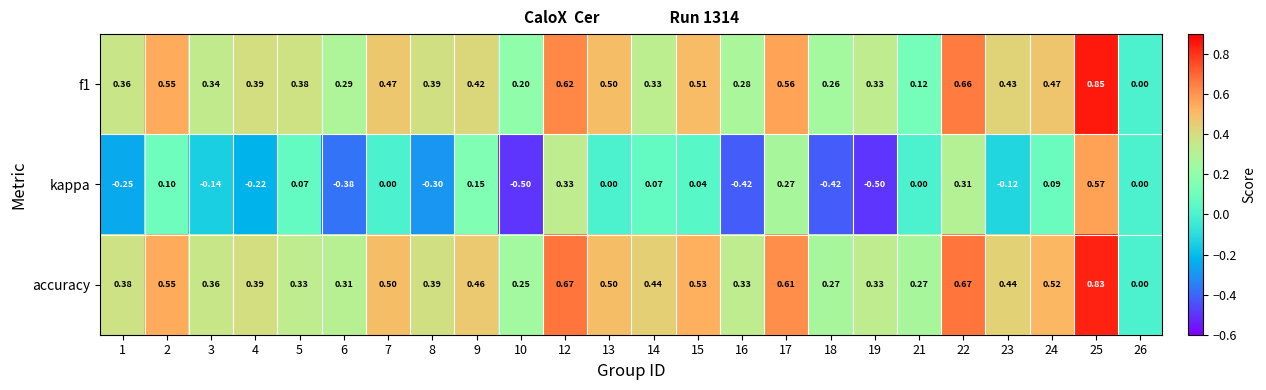

Rank the series by their maximum value, from lowest to highest.

kappa, accuracy, f1